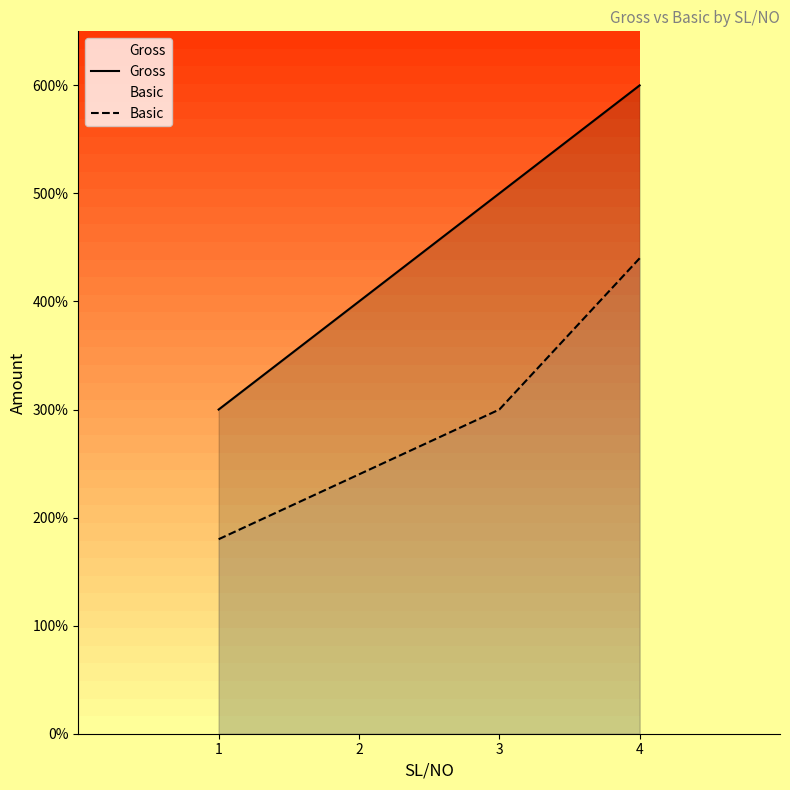

List the labels in order of Gross value, largest first.

4, 3, 2, 1